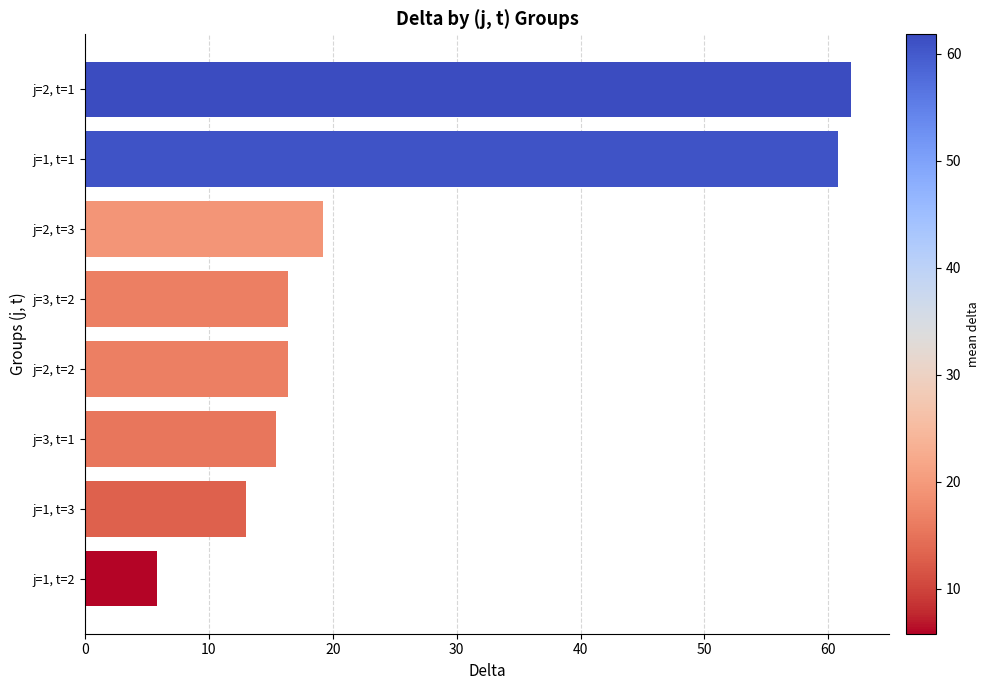

How many bars are there in total?

8